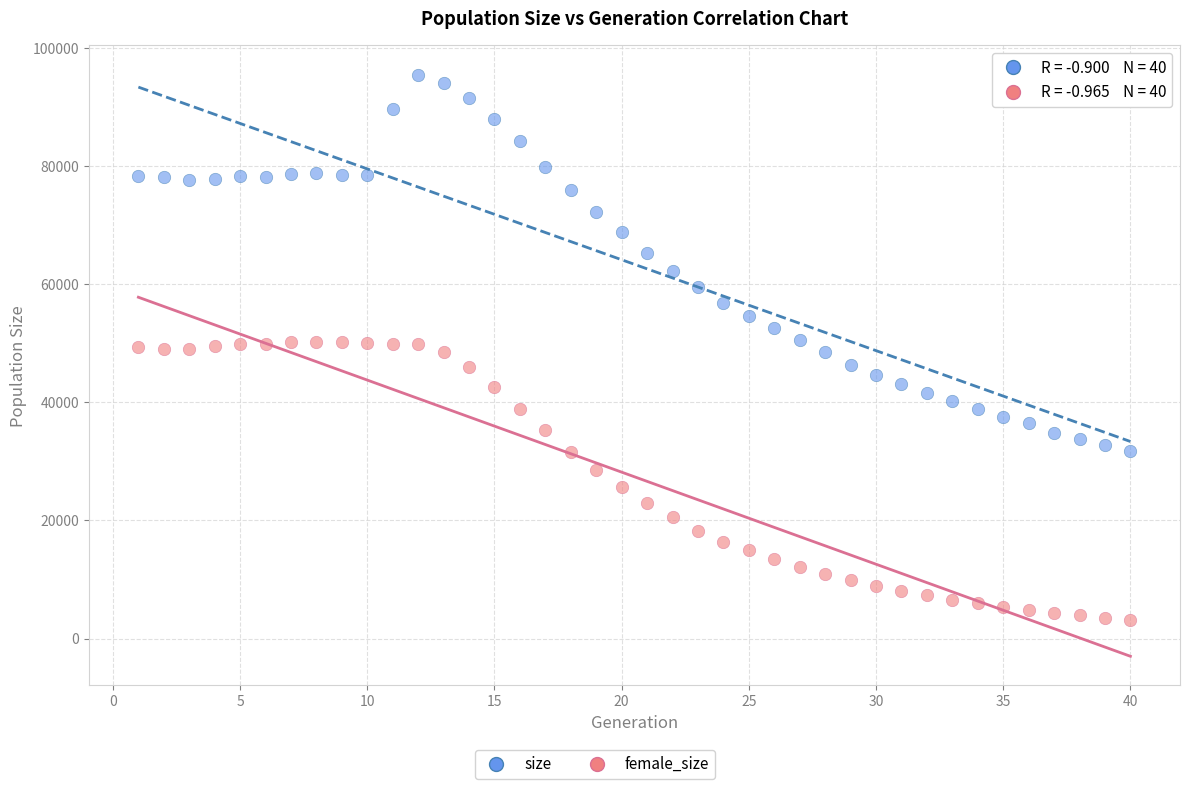

Which series contains the highest Y value?

size